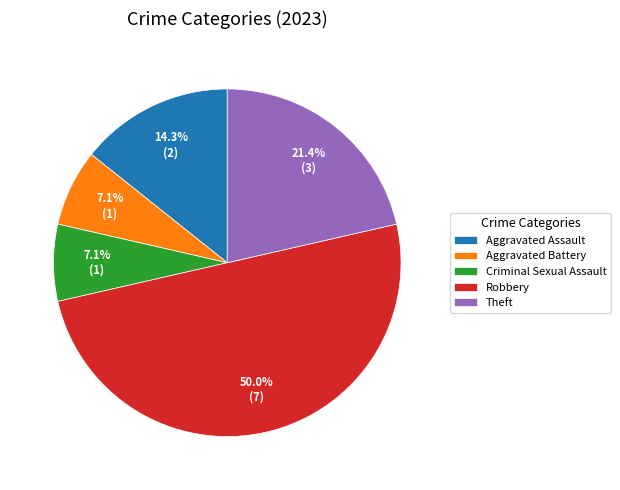

The Robbery slice represents 50% of the pie. True or false?

True